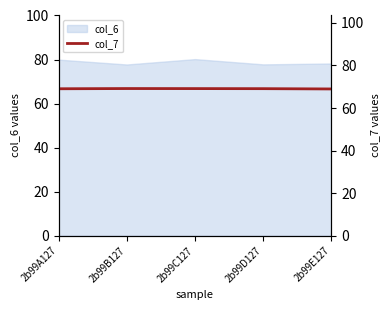

The col_6 series shows 50.2 at 2b99C127. True or false?

False